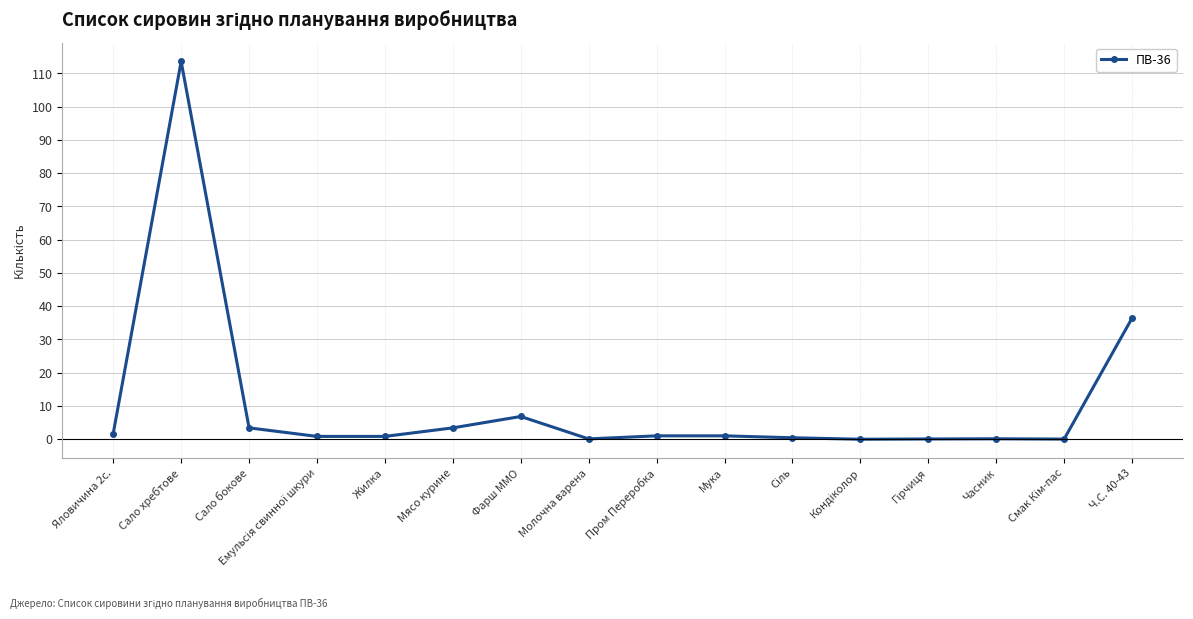

Which has a higher value, Ч.С. 40-43 or Молочна варена?

Ч.С. 40-43